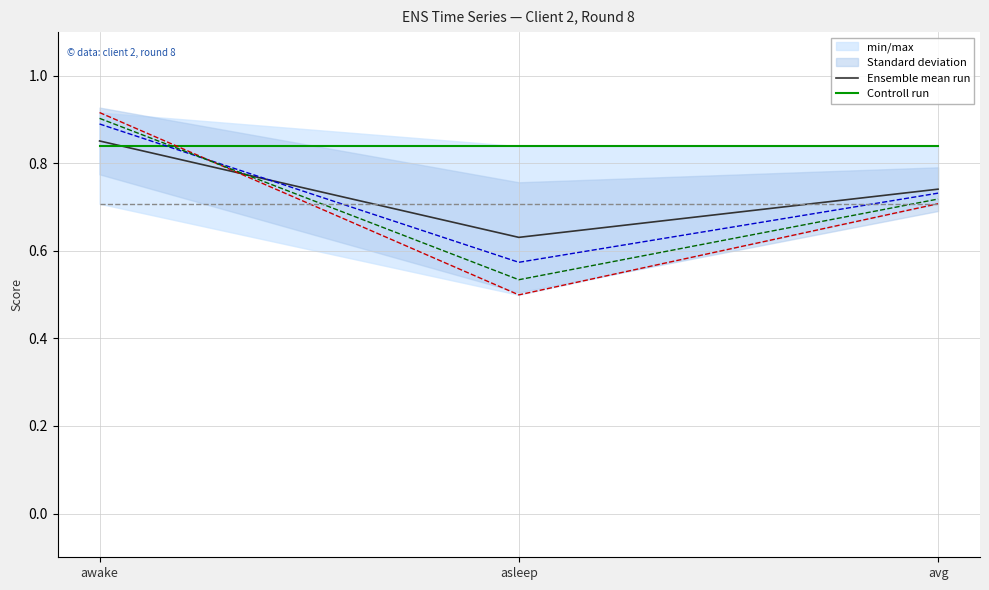

What is the label of the 2nd point from the left?

asleep